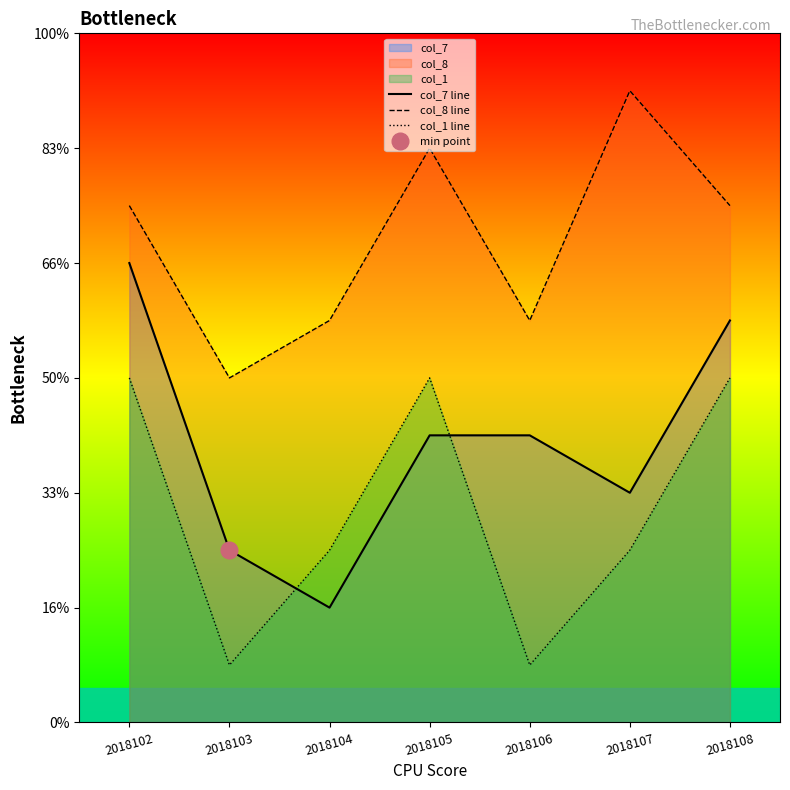

Which series has the widest spread of values?

col_7 line